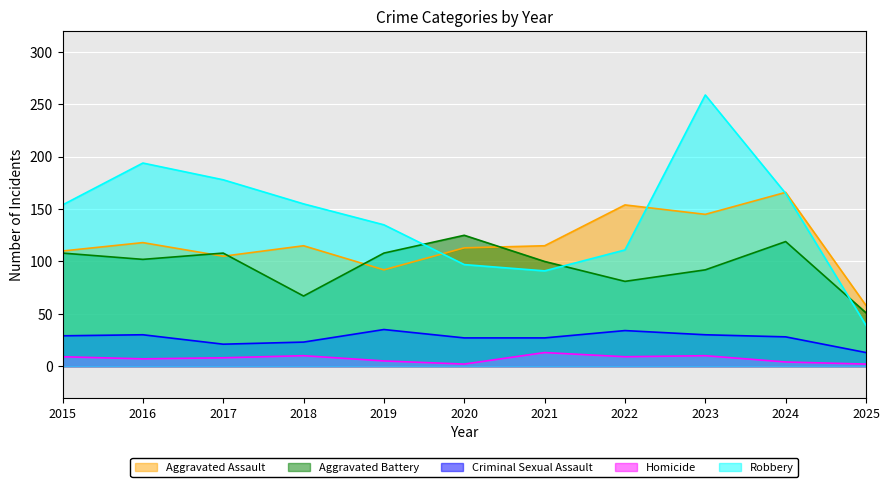

What is the value of the Criminal Sexual Assault point at the 7th from the left?

27